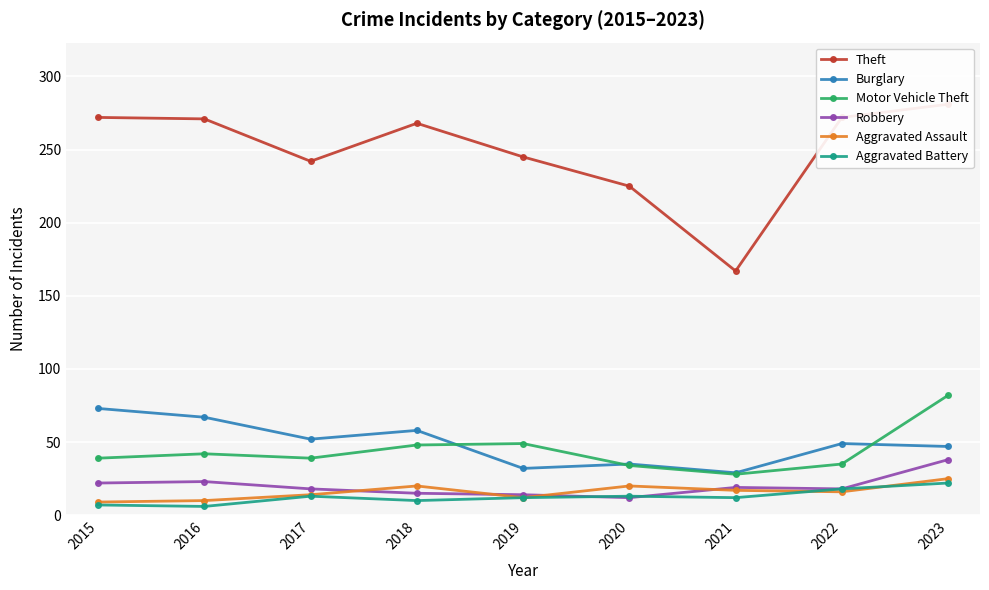

At which label is Theft closest to 224?

2020